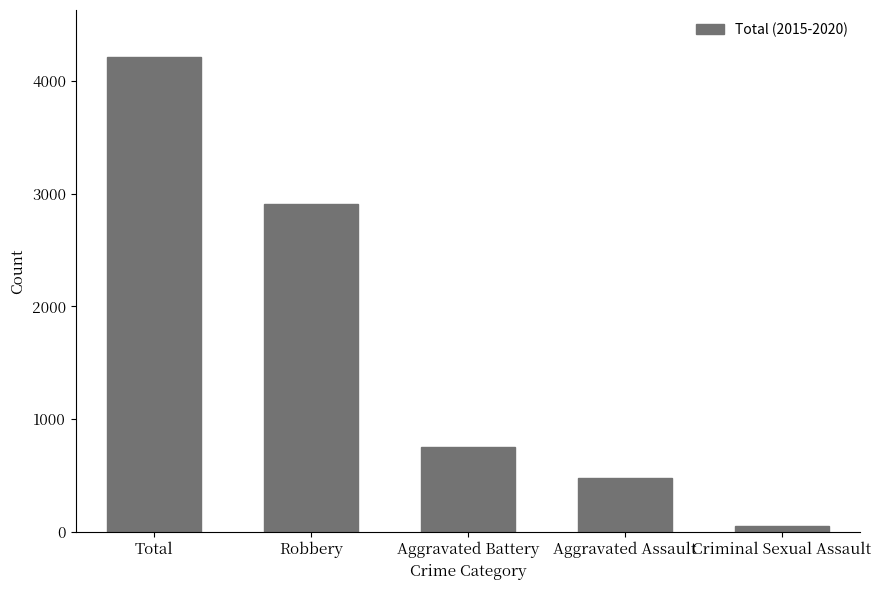

What is the difference between the values at Robbery and Total?

1295